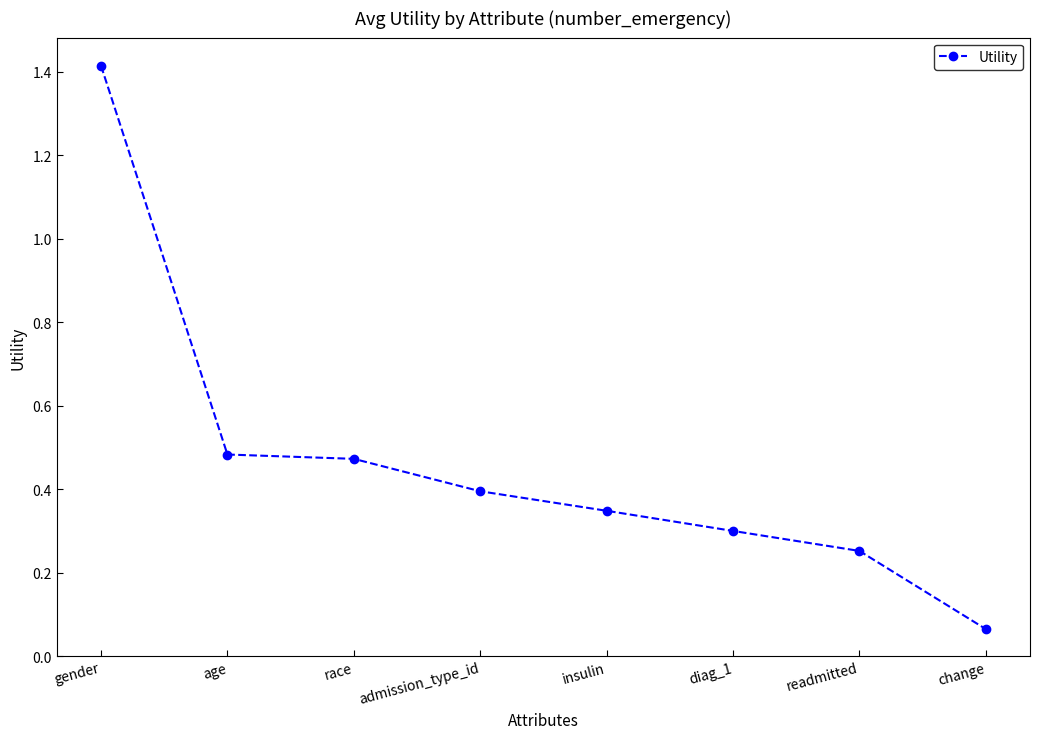

Which has a higher value, admission_type_id or readmitted?

admission_type_id